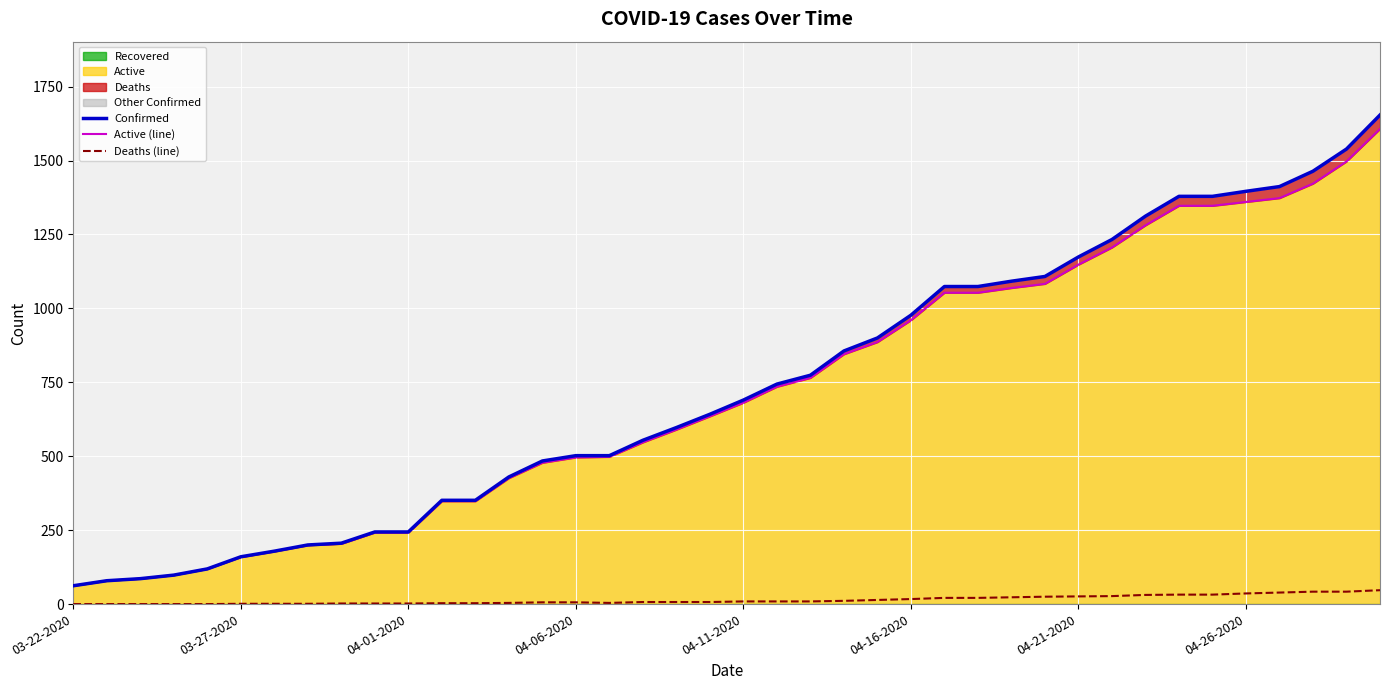

Which label corresponds to the smallest value in the chart?

03-22-2020